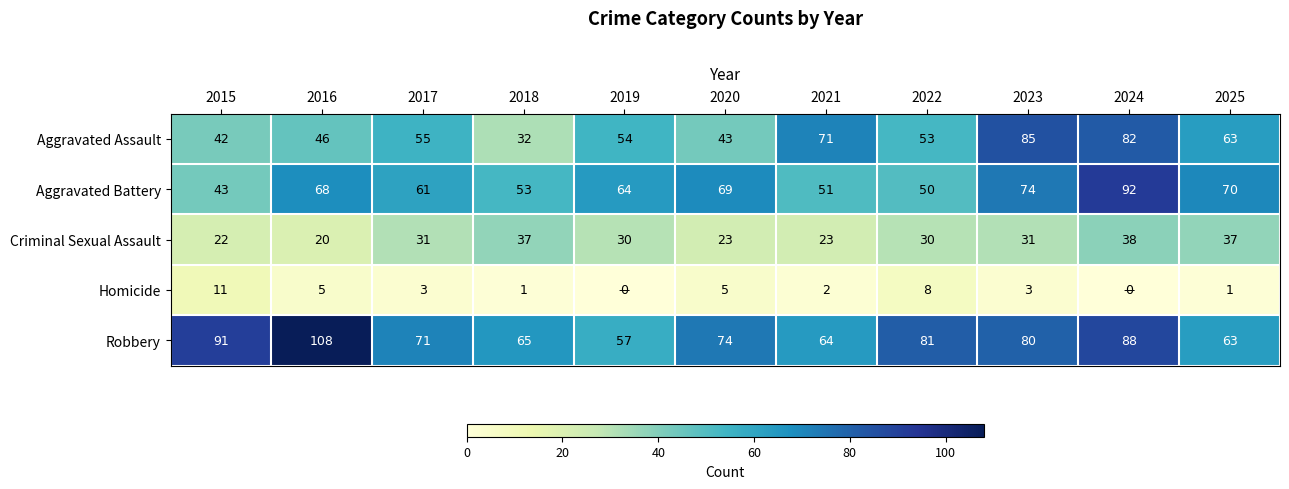

What is the spread (max minus min) of values at 2019?

64